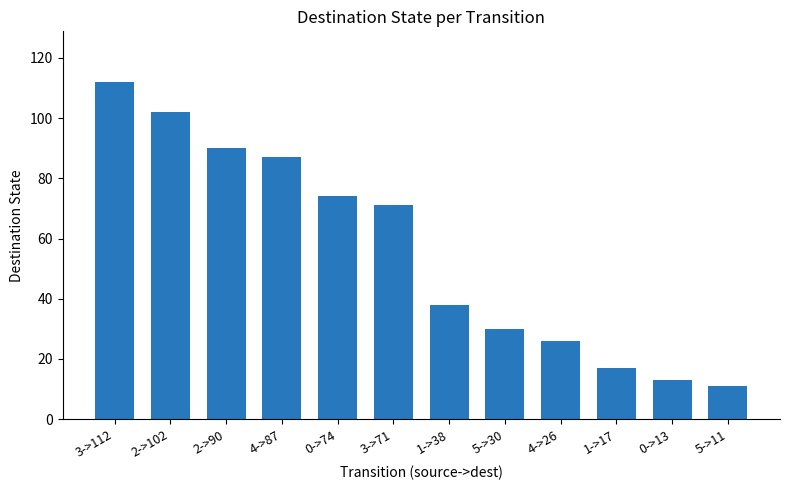

Which category has the highest value across all series?

3->112